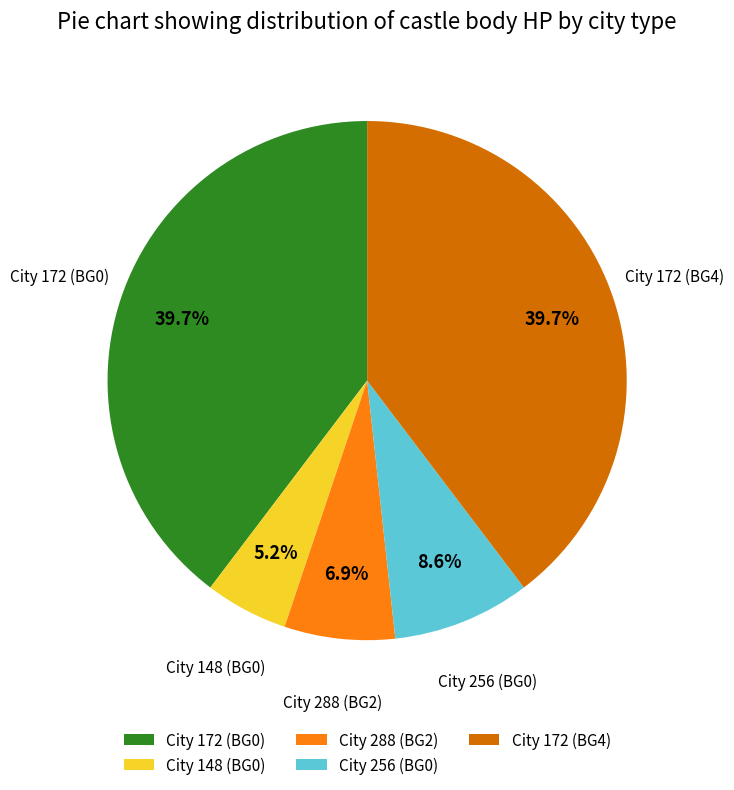

Which has a higher value, City 172 (BG4) or City 256 (BG0)?

City 172 (BG4)